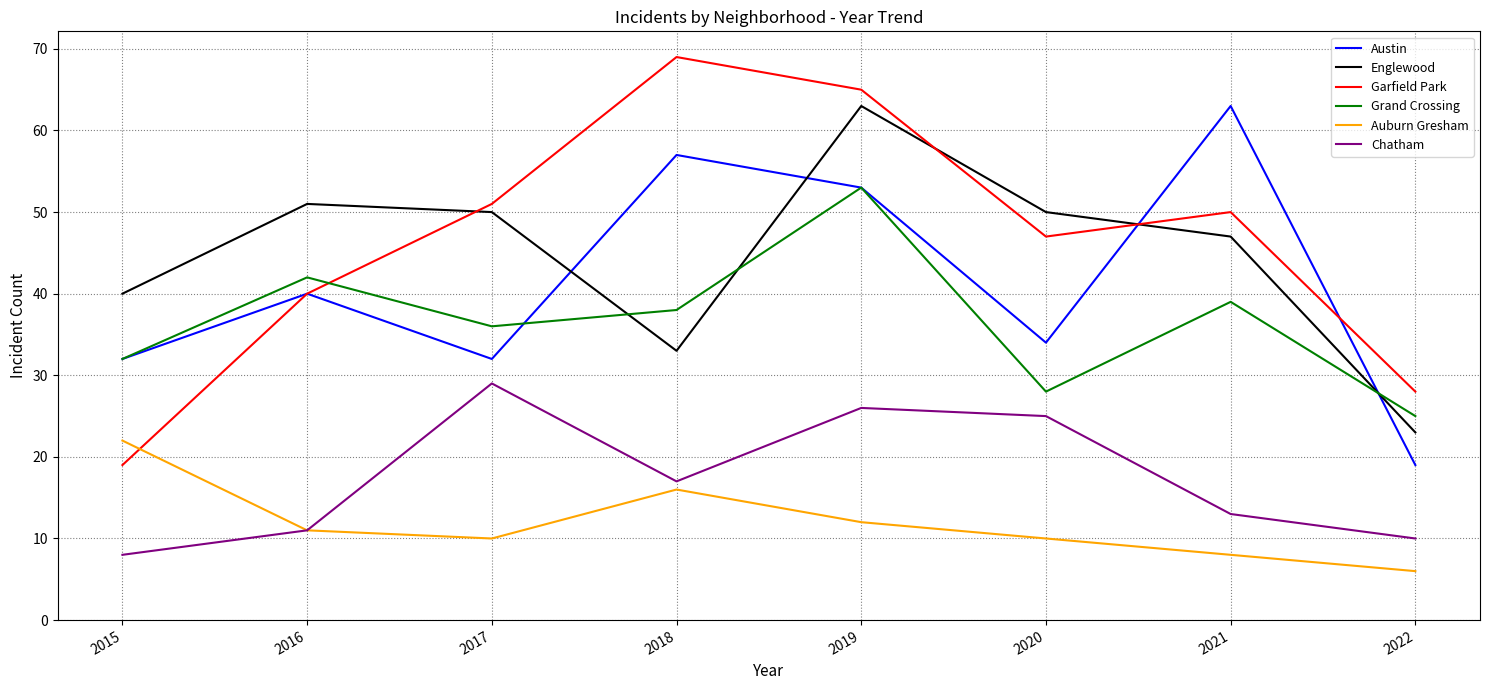

True or false: Austin and Chatham intersect in this chart.

False